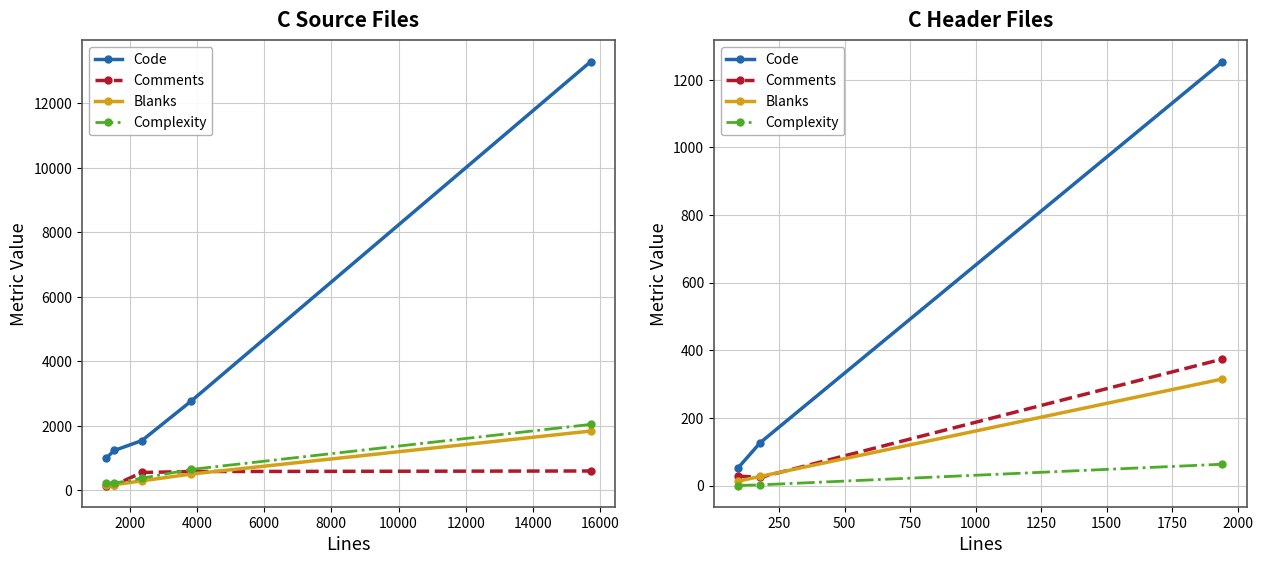

Which series has the widest spread of values?

Code